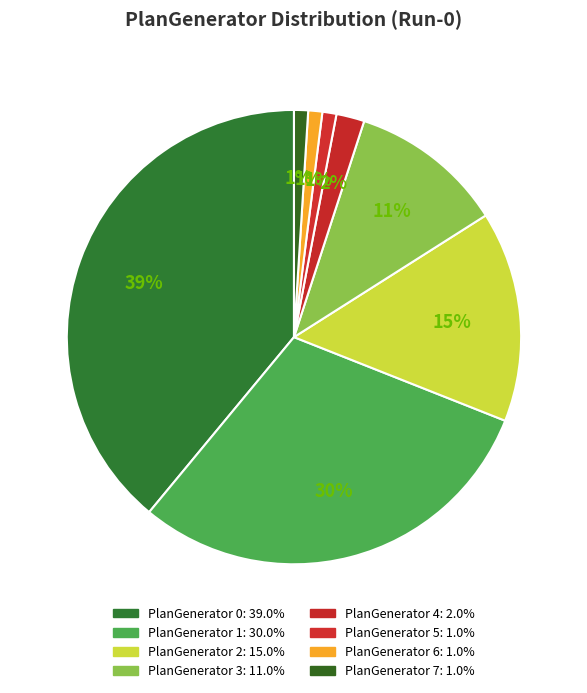

True or false: PlanGenerator 0 accounts for 39% of the total.

True